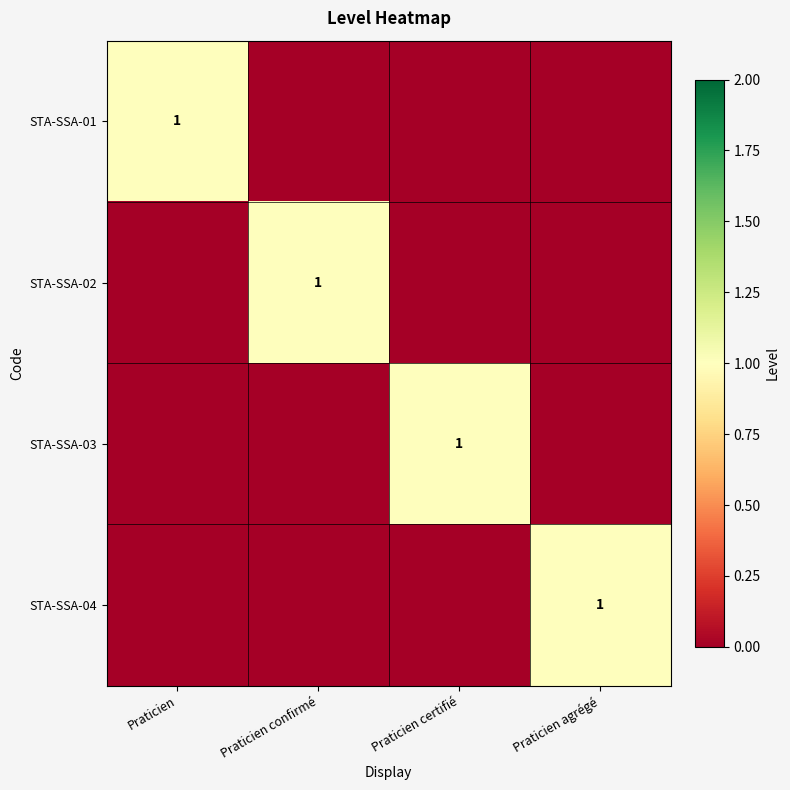

The value of STA-SSA-02 at Praticien confirmé is 1. True or false?

True